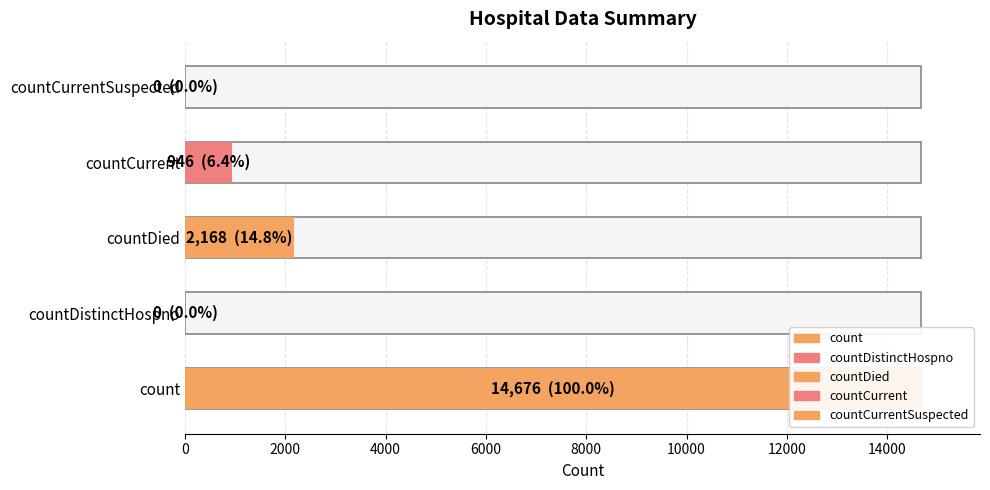

Does the chart contain any negative values?

No